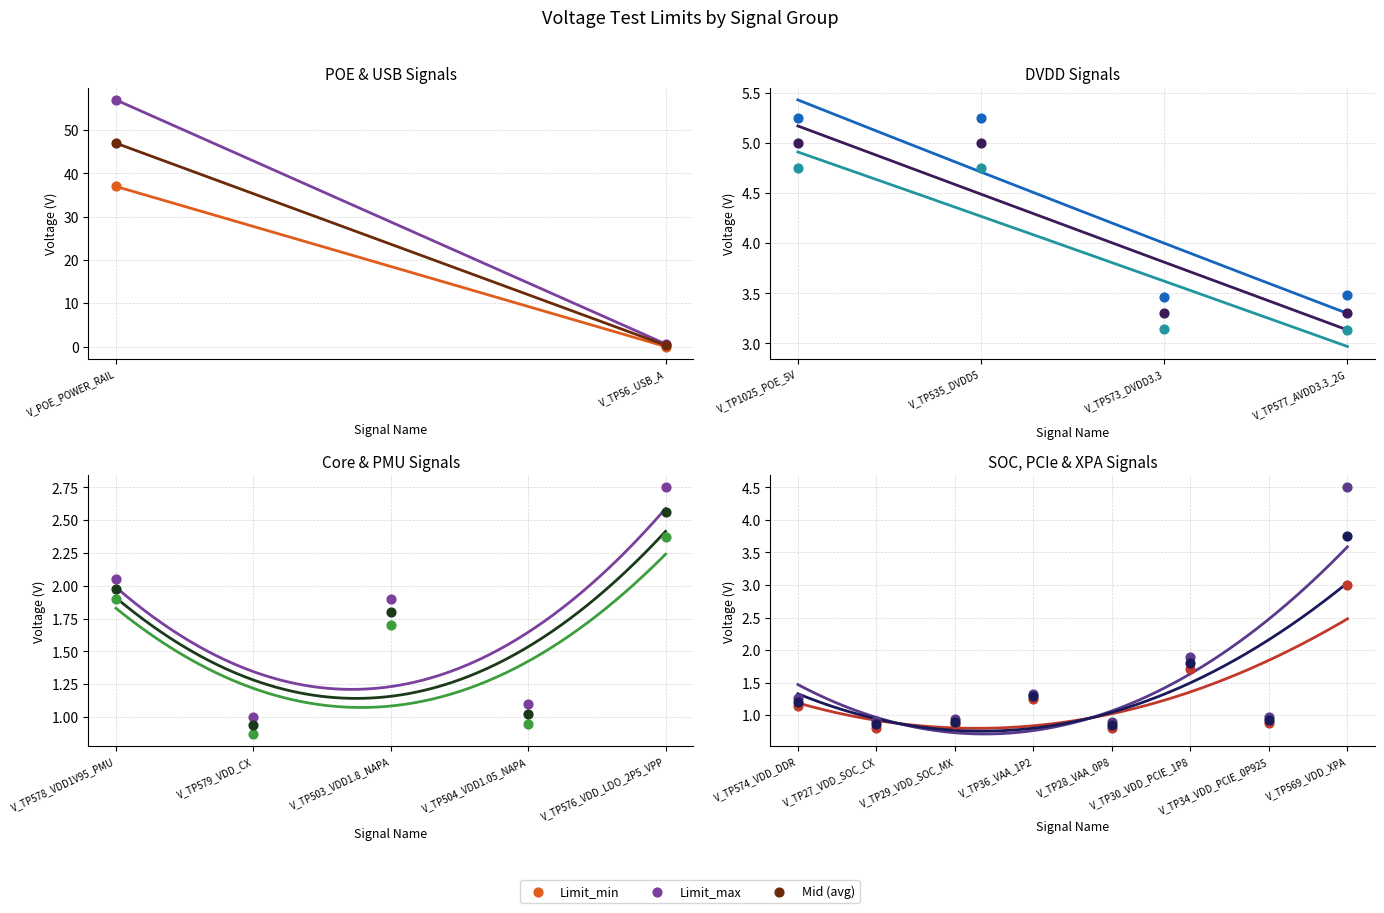

Which series contains the lowest Y value?

Limit_min